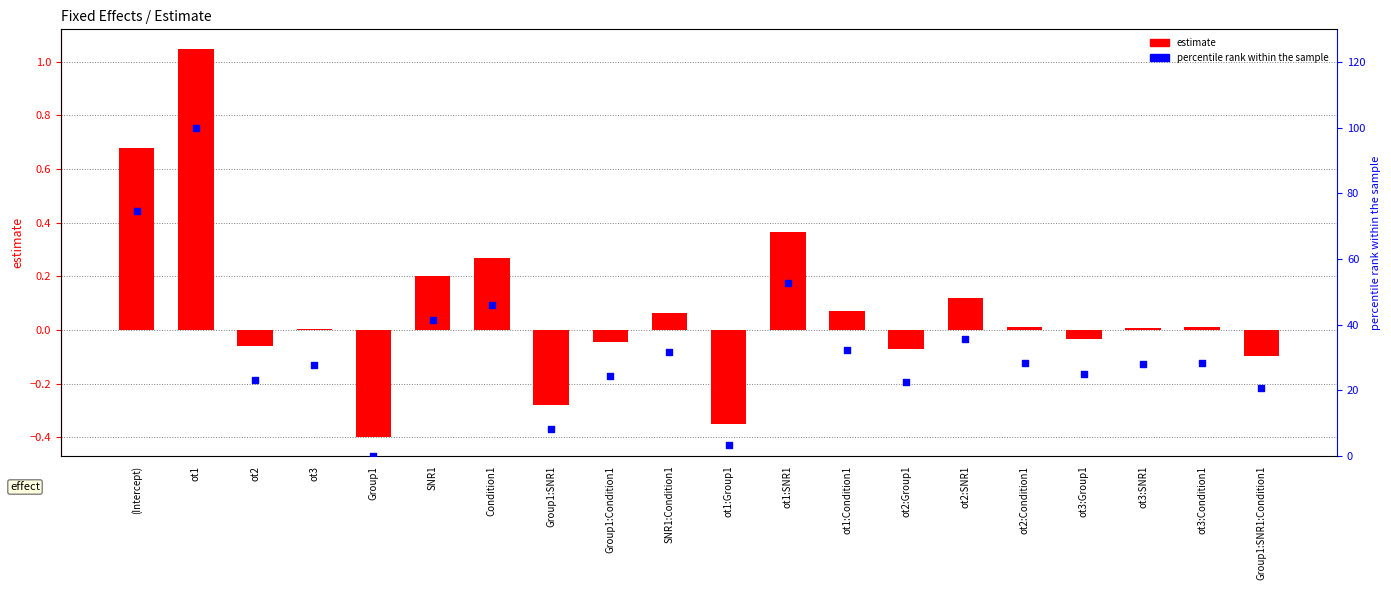

Which series contains the lowest Y value?

estimate